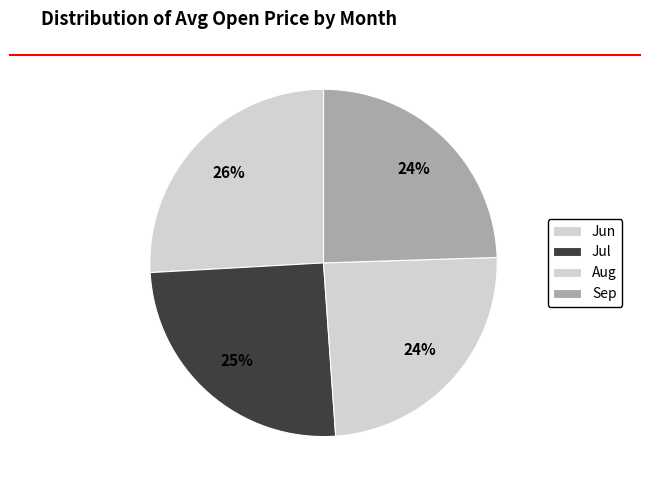

To the nearest percent, what is the average slice percentage?

25%